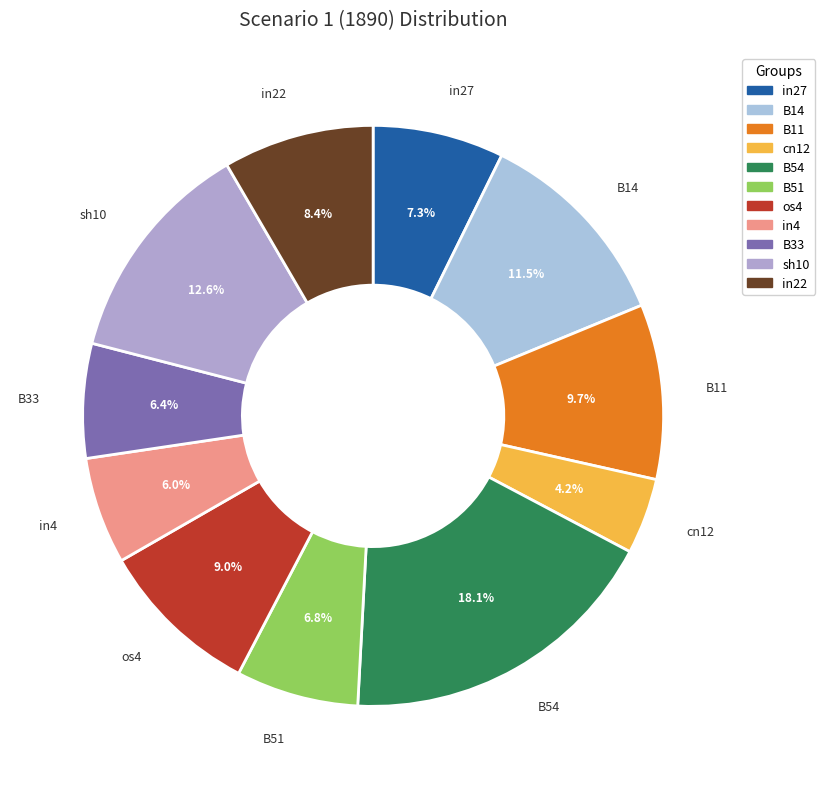

To the nearest percent, what is the average slice percentage?

9%